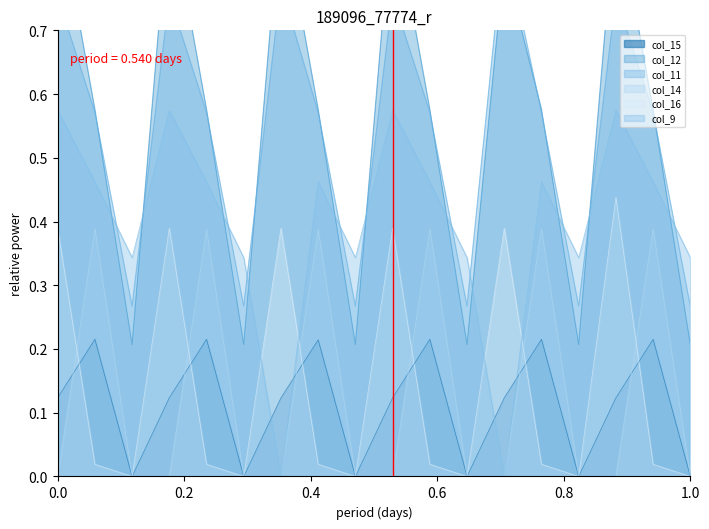

What is the difference between the maximum and minimum values in the col_9 series?

0.6